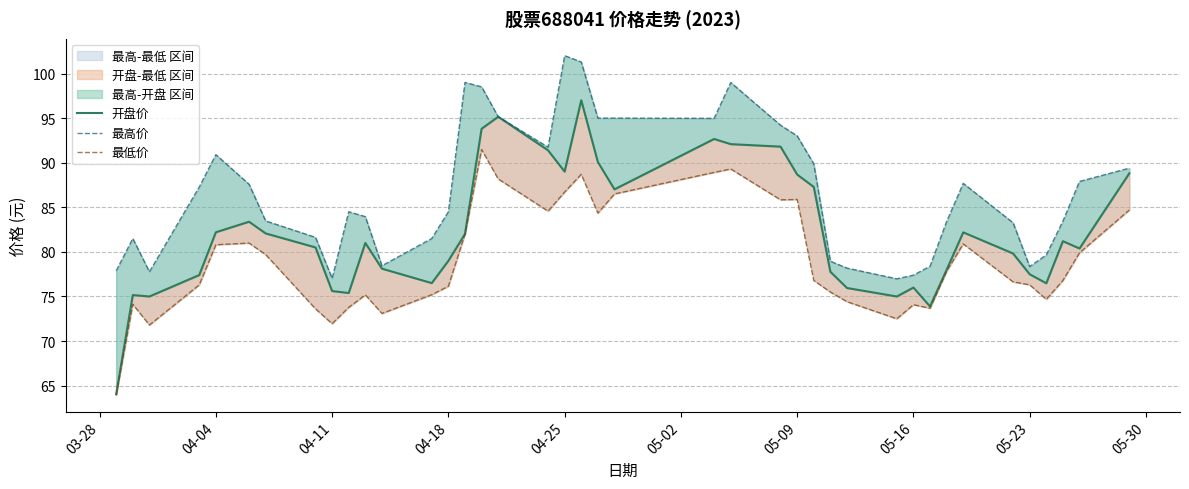

How many values in the 最高价 series are below 84?

19